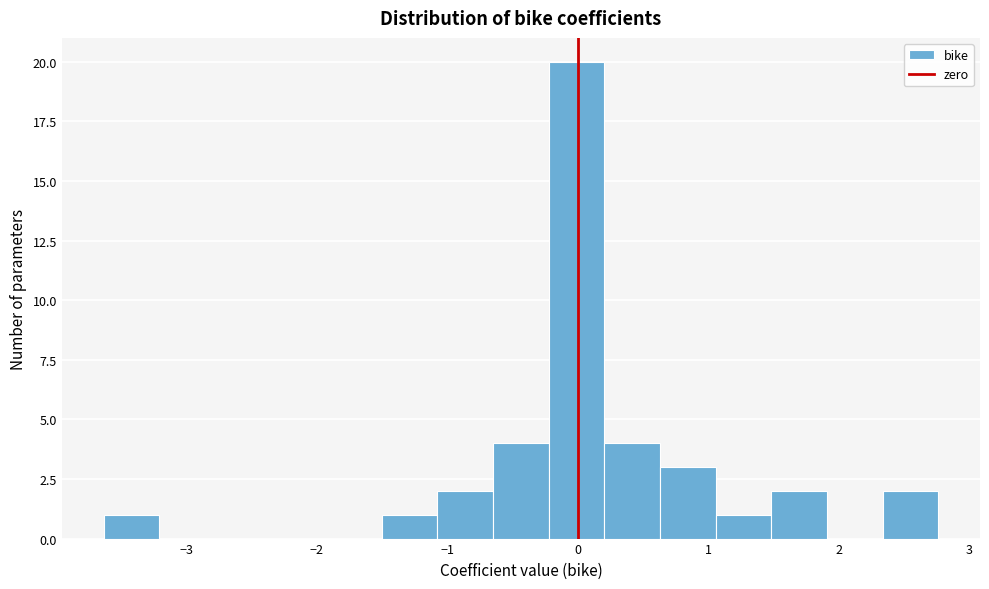

Which range on the x-axis has the tallest bar?

-0.2 to 0.2